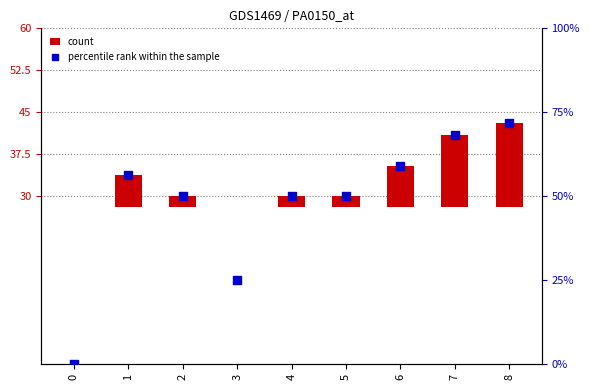

Which series contains the lowest Y value?

count